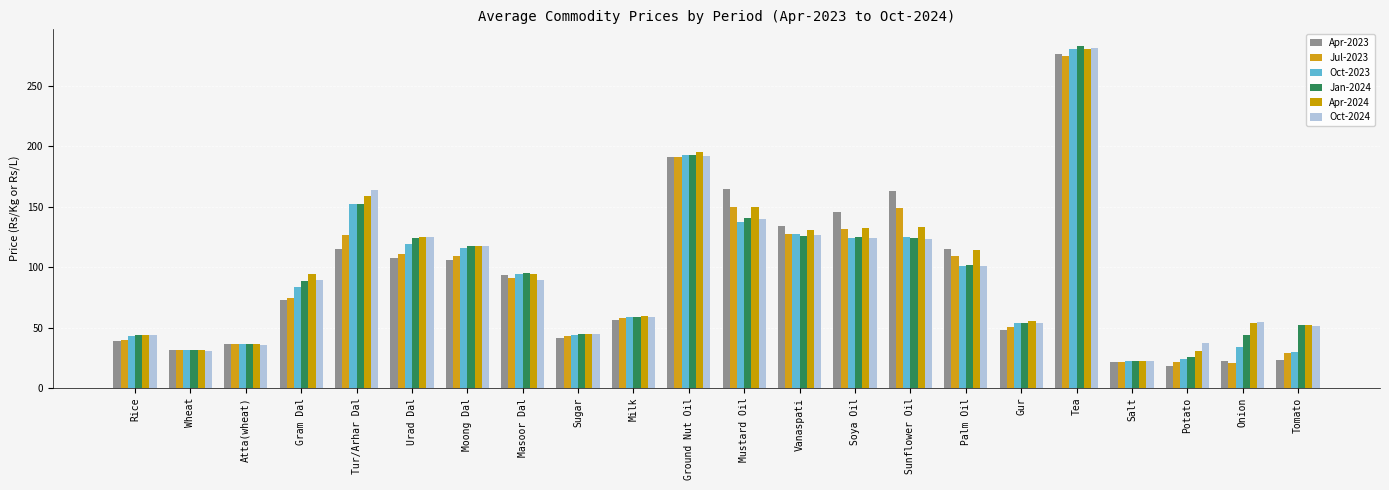

What is the sum of the Apr-2023 values at Urad Dal and Wheat?

139.1